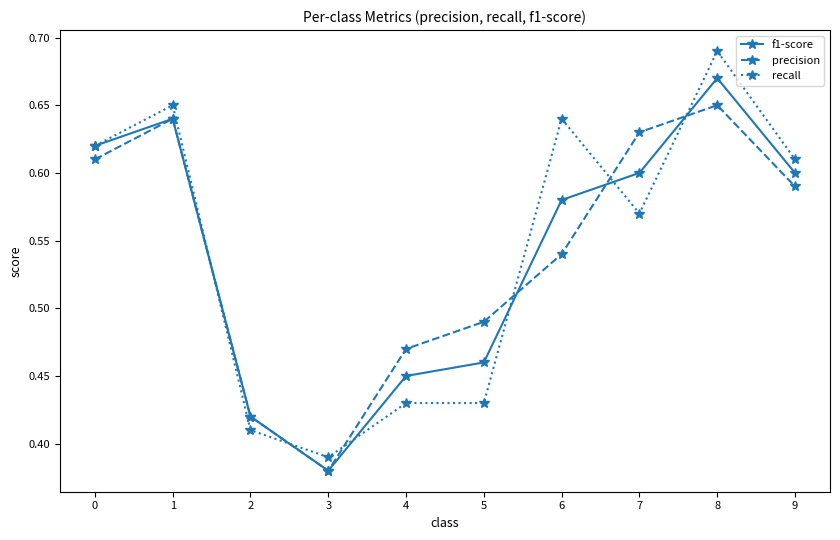

The f1-score series shows 0.3 at 2. True or false?

False